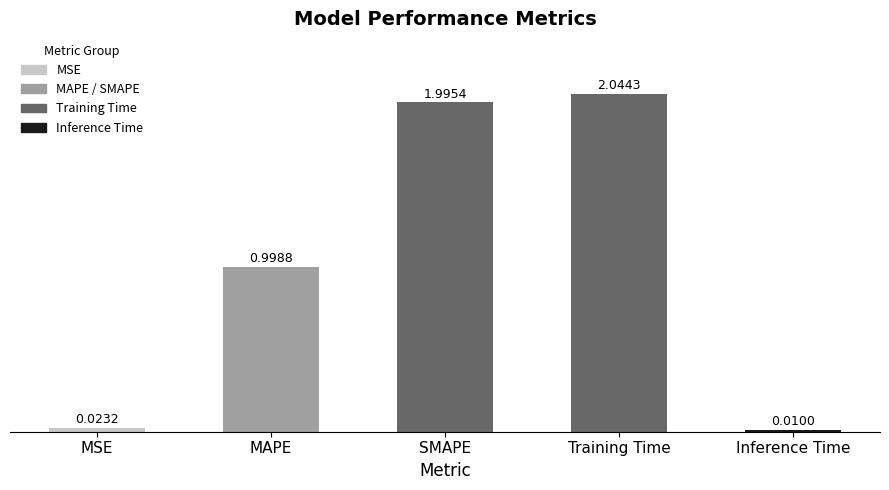

List the labels in order of value, smallest first.

Inference Time, MSE, MAPE, SMAPE, Training Time